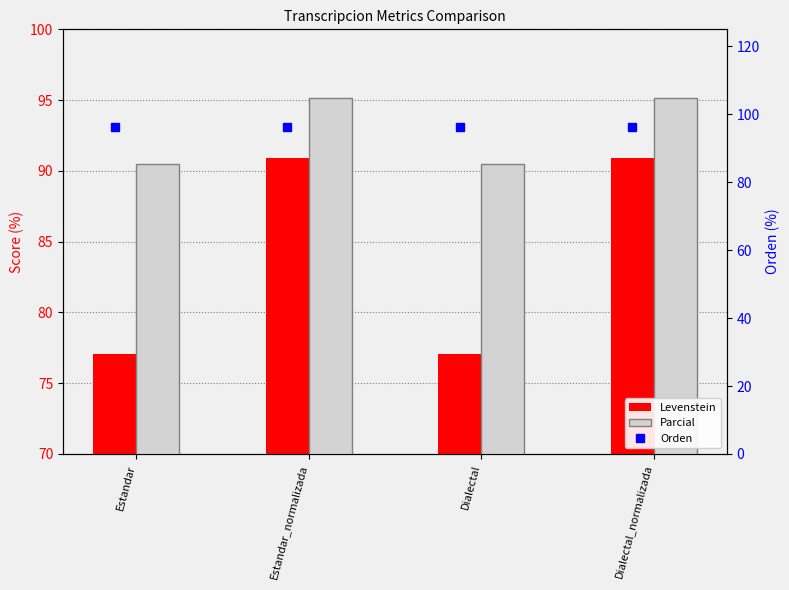

Rank the categories by Parcial value from highest to lowest.

Estandar_normalizada, Dialectal_normalizada, Estandar, Dialectal